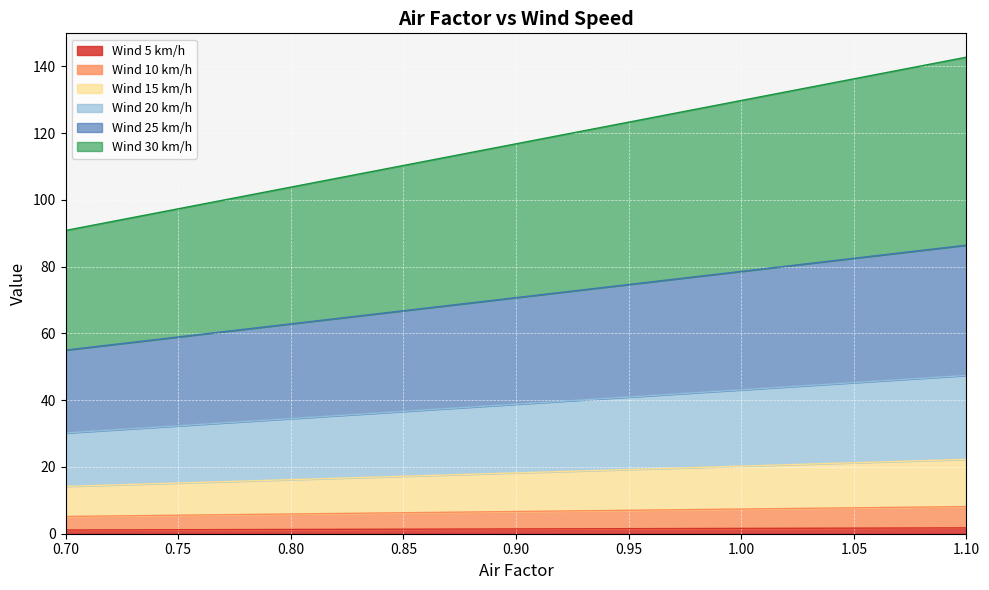

At which label does Wind 10 km/h first exceed 6?

0.82